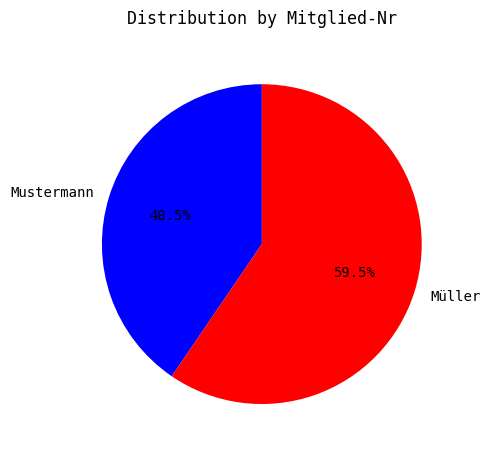

Rank the categories by value from lowest to highest.

Mustermann, Müller